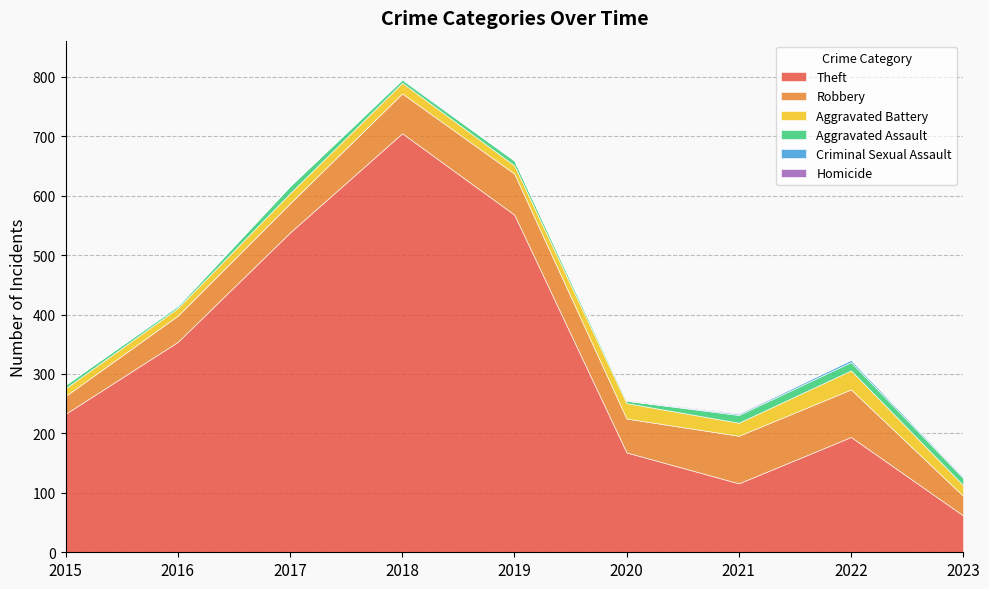

What value does the Robbery series have at 2018, to the nearest 10?

70